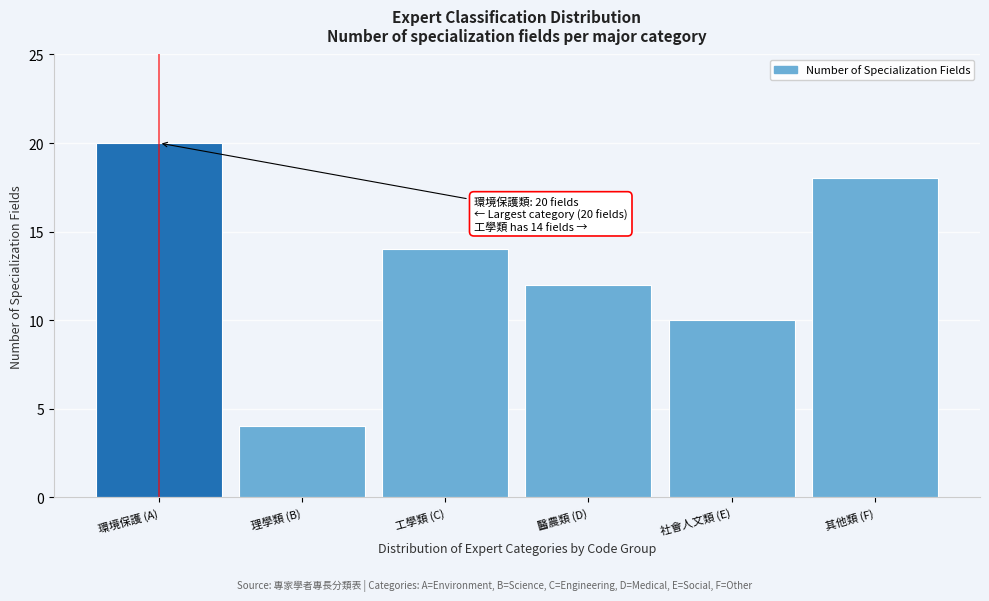

Reading left to right, transcribe all the data shown in this chart.

環境保護 (A)=20	理學類 (B)=4	工學類 (C)=14	醫農類 (D)=12	社會人文類 (E)=10	其他類 (F)=18